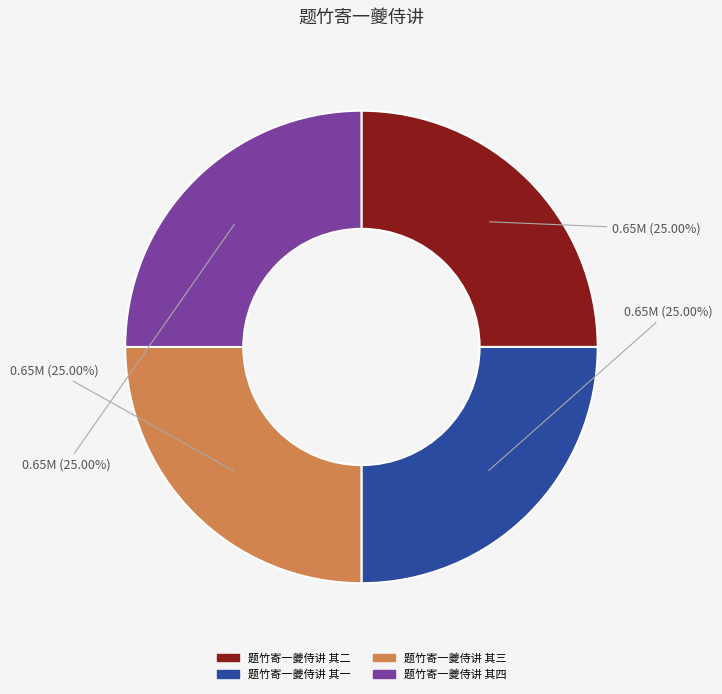

Approximately how many times larger is the value at 题竹寄一夔侍讲 其一 compared to 题竹寄一夔侍讲 其四?

1.0